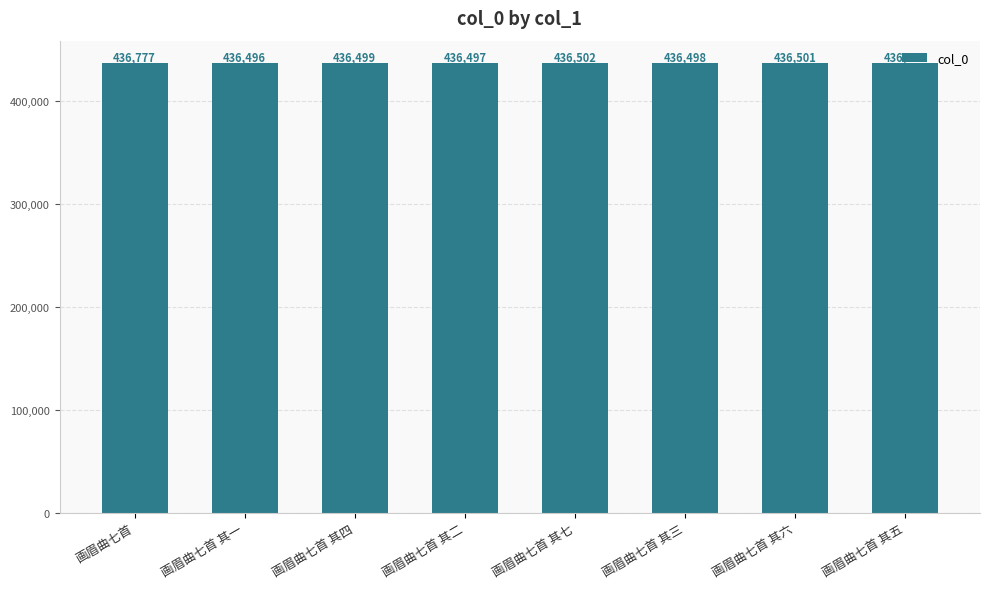

What is the label of the 5th bar from the right?

画眉曲七首 其二